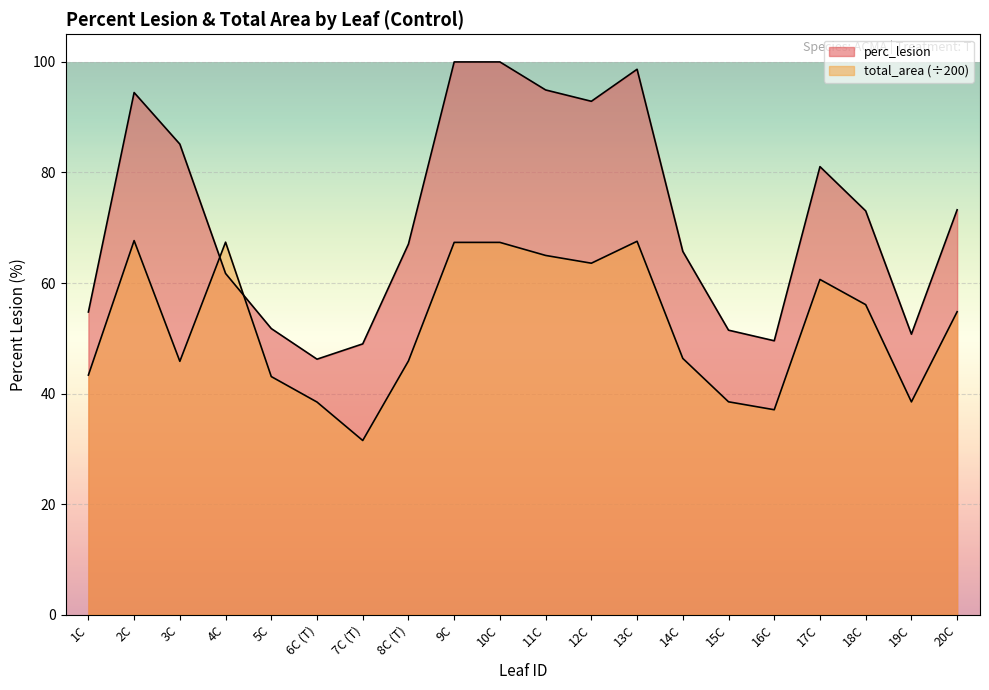

Which series has the widest spread of values?

perc_lesion